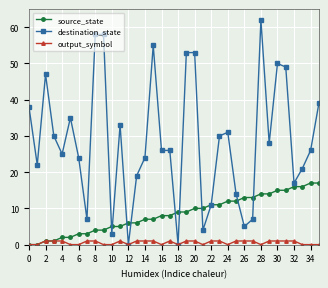

Which series has the widest spread of values?

destination_state